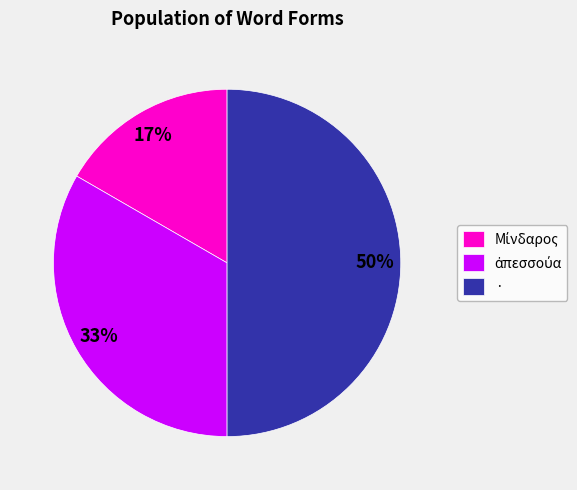

To the nearest percent, what portion does · represent?

50%